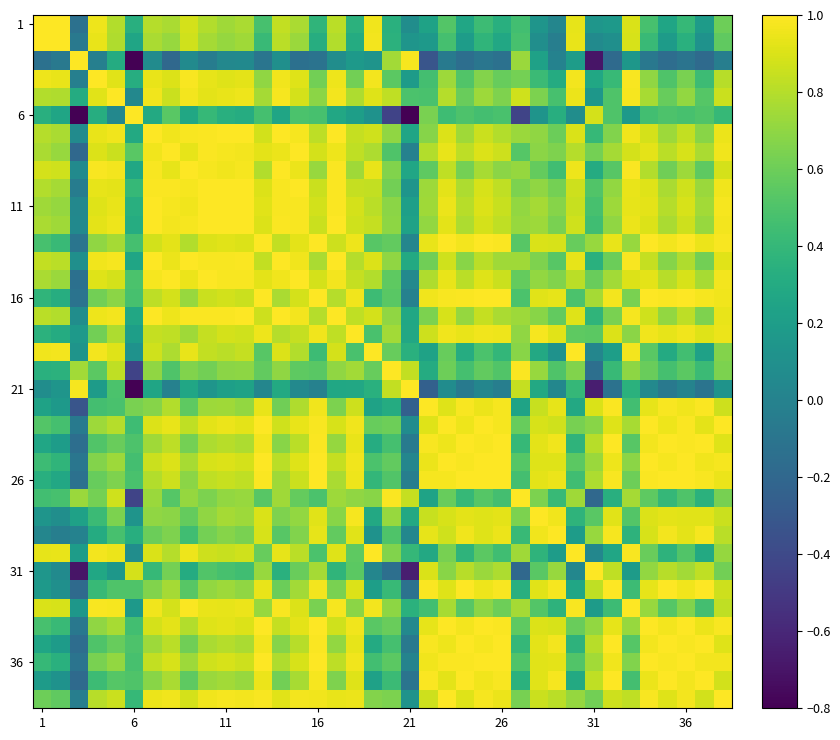

Which series has the largest range (max minus min)?

6